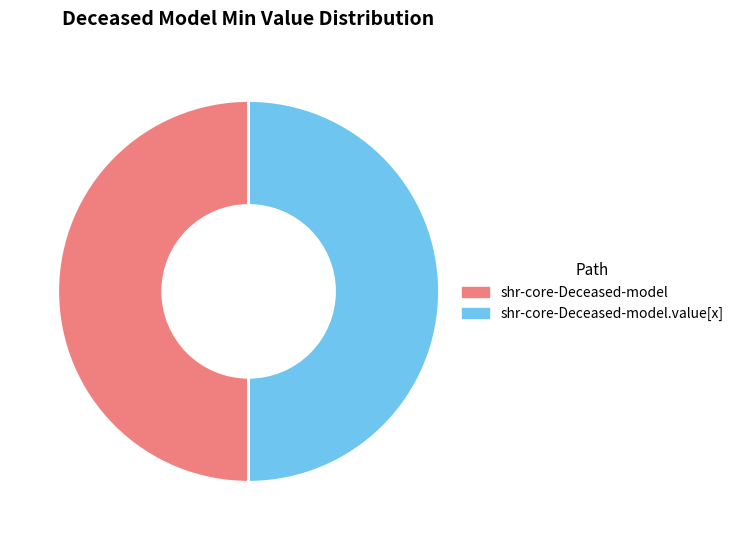

Is it true that shr-core-Deceased-model is 1% of the pie?

False